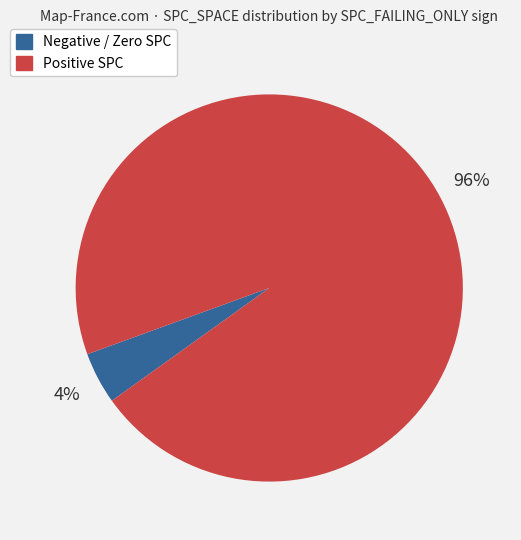

Is there a majority slice in this chart?

Yes